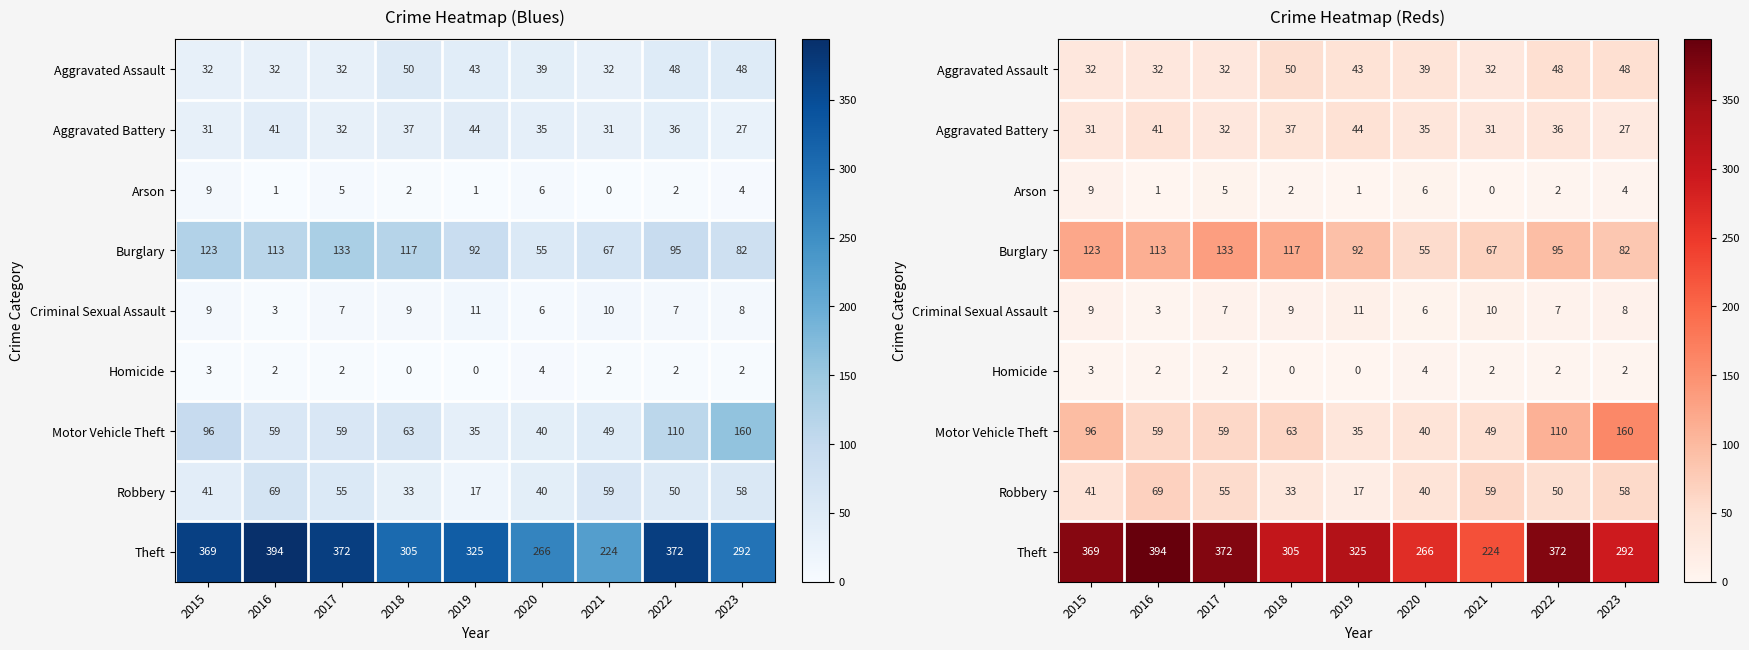

True or false: Homicide has a value of 1 at 2017.

False